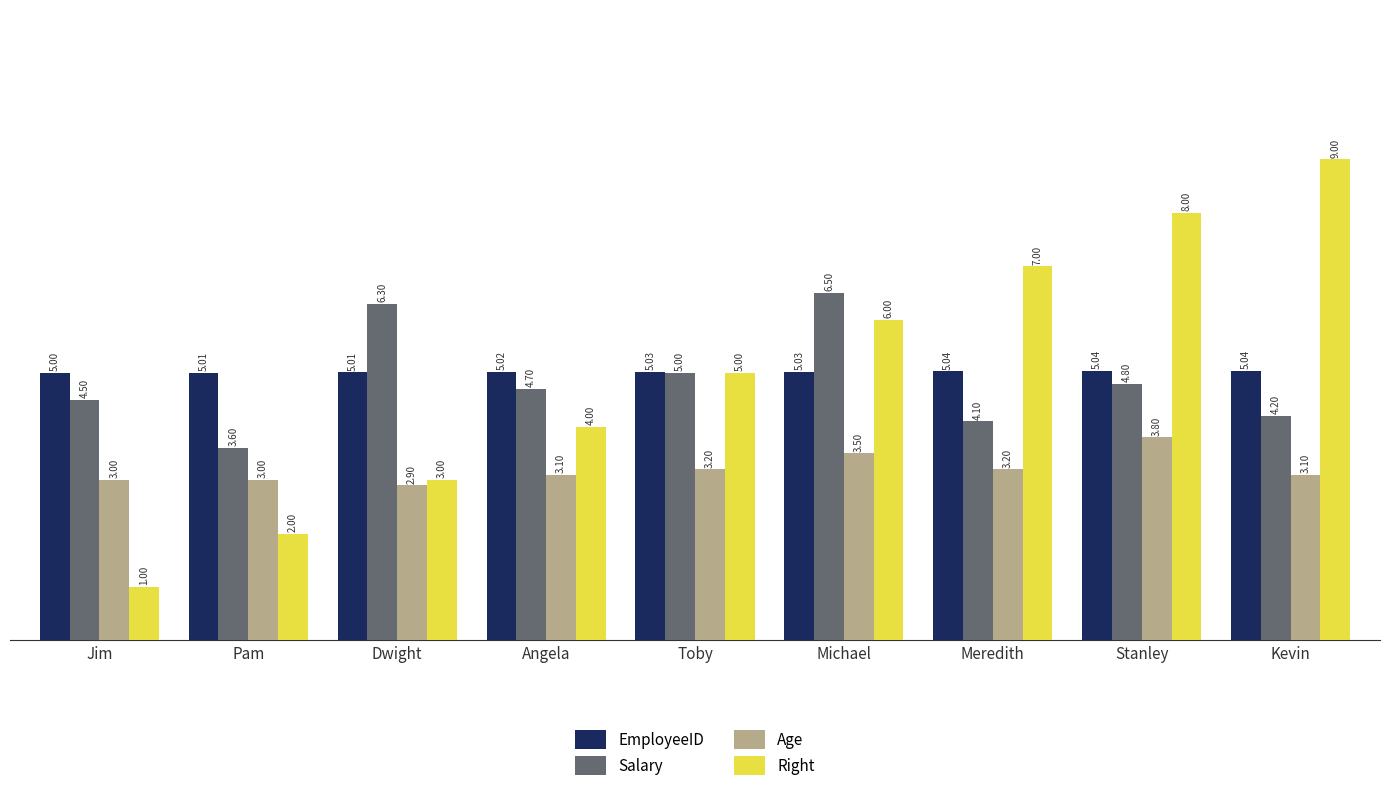

List the series in order of their peak value, lowest first.

Age, EmployeeID, Salary, Right